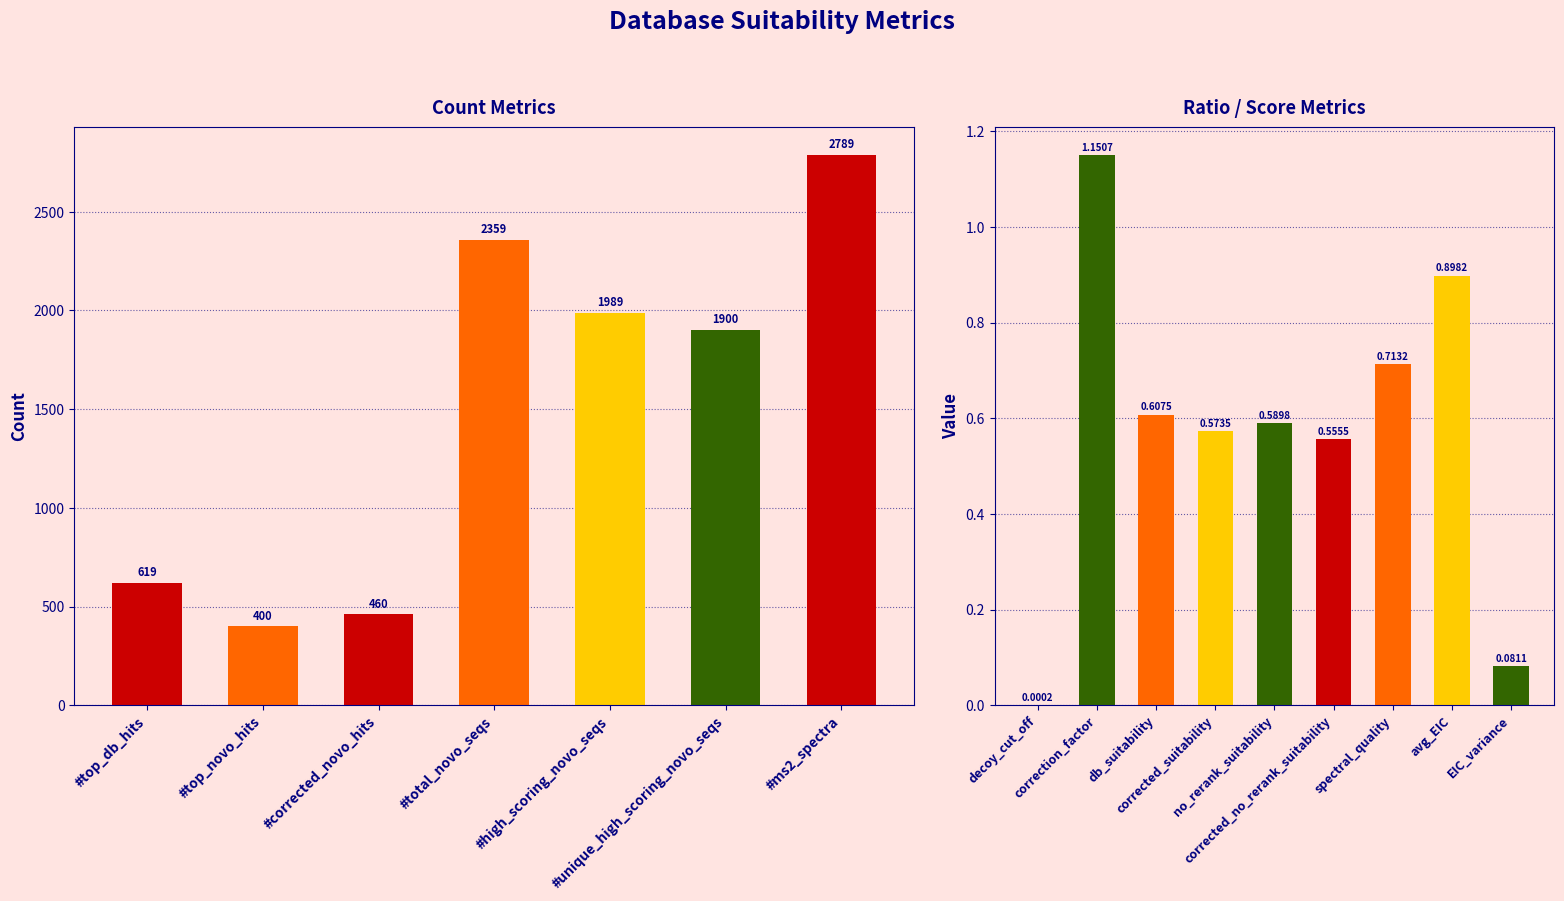

What is the difference between the second highest and second lowest values?

0.8